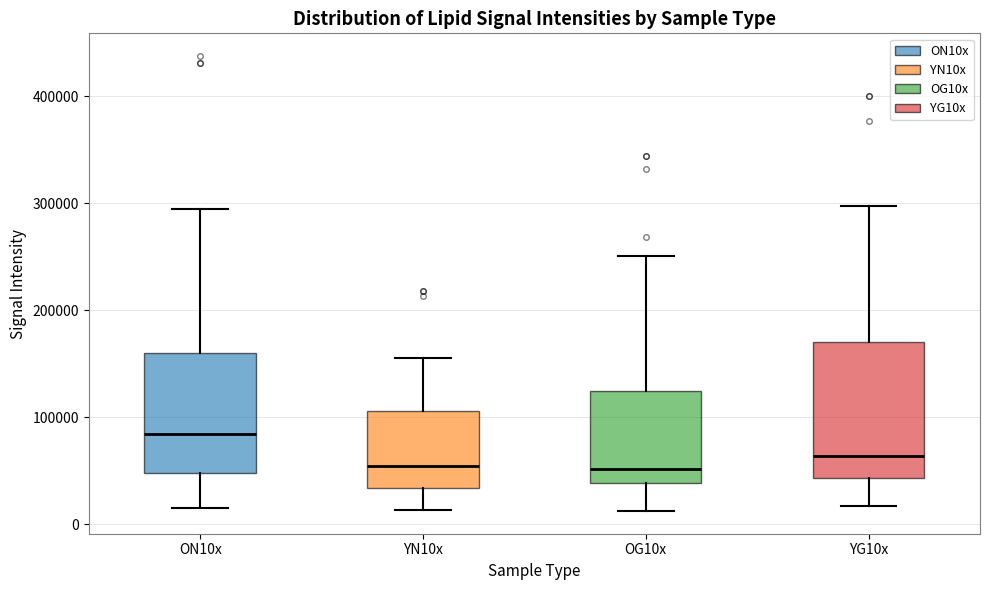

Reading left to right, transcribe this box plot: for each box, give where its median line is, the range the box spans, and where its two whiskers end, as read against the y-axis. The values are not printed on the chart, so give them approximately, as read against the axis.

ON10x: median 80000, box 50000 to 160000, whiskers 20000 to 290000
YN10x: median 50000, box 30000 to 110000, whiskers 10000 to 150000
OG10x: median 50000, box 40000 to 120000, whiskers 10000 to 250000
YG10x: median 60000, box 40000 to 170000, whiskers 20000 to 300000